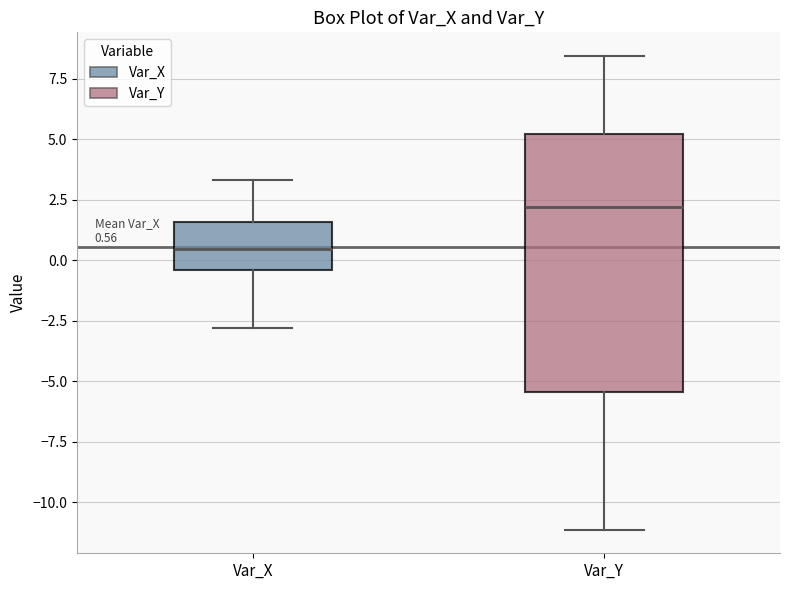

Which box's median line is the lowest?

Var_X